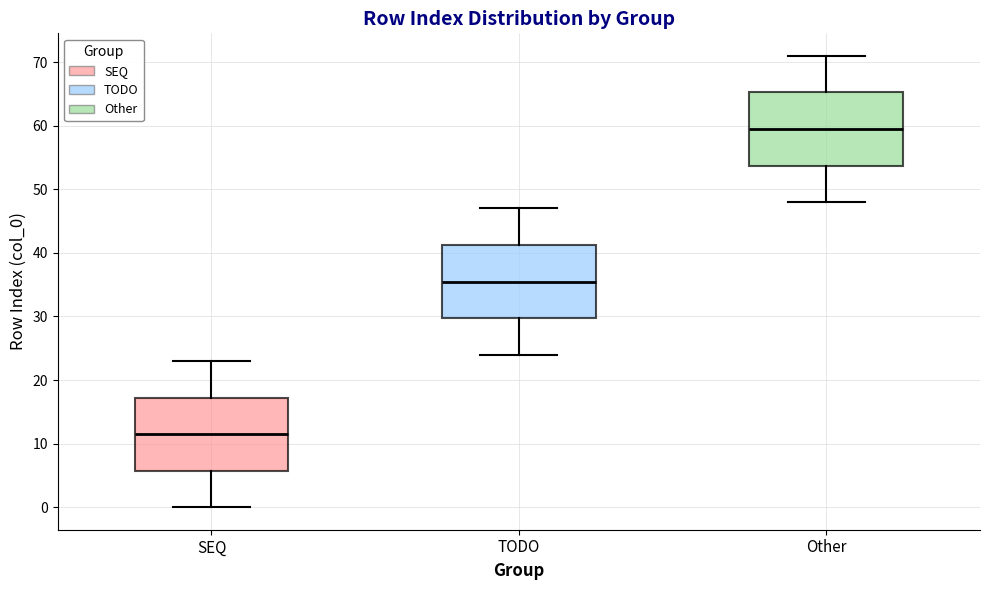

Which box has the highest median line?

Other